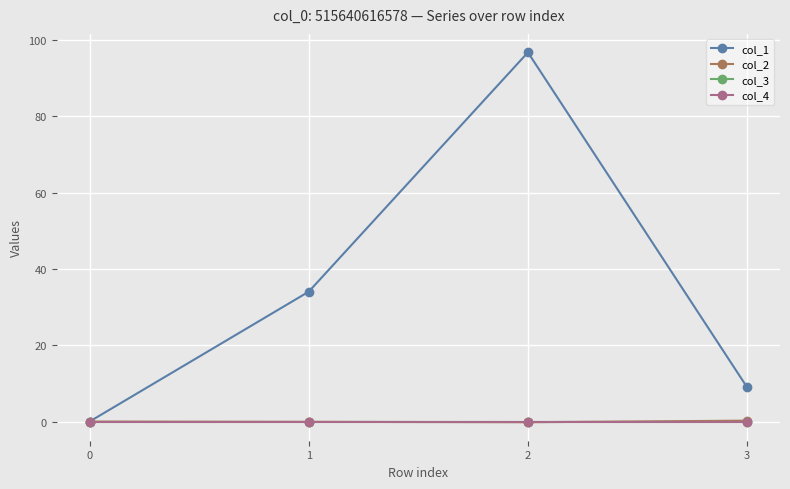

Is this an area chart (filled region under the line)?

No